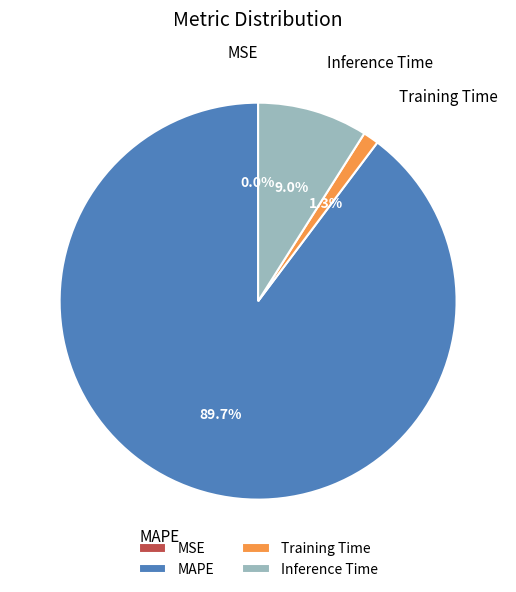

Does Inference Time account for over 50% of the chart?

No